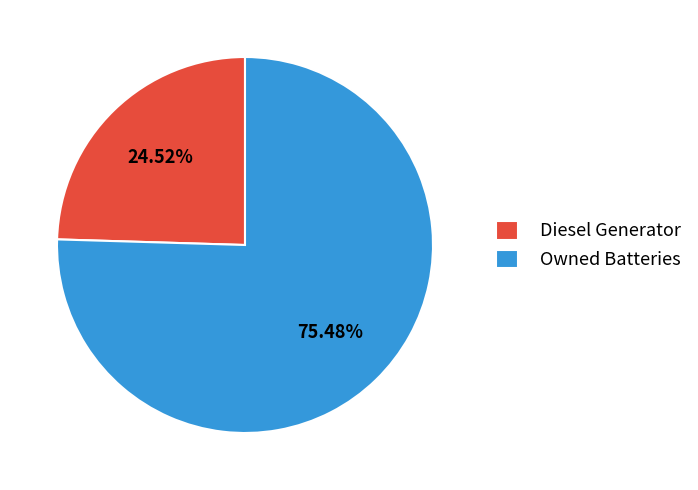

What is the smallest slice in the pie chart?

Diesel Generator